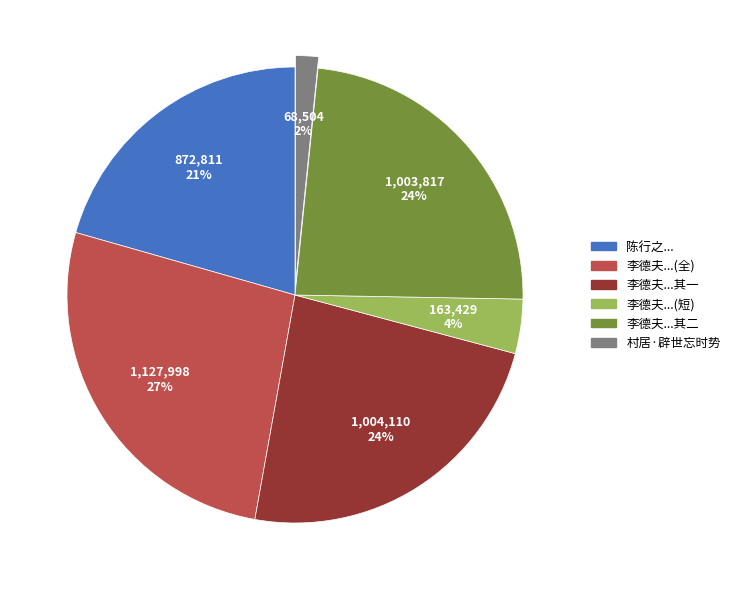

Is there any slice that represents more than half of the pie?

No